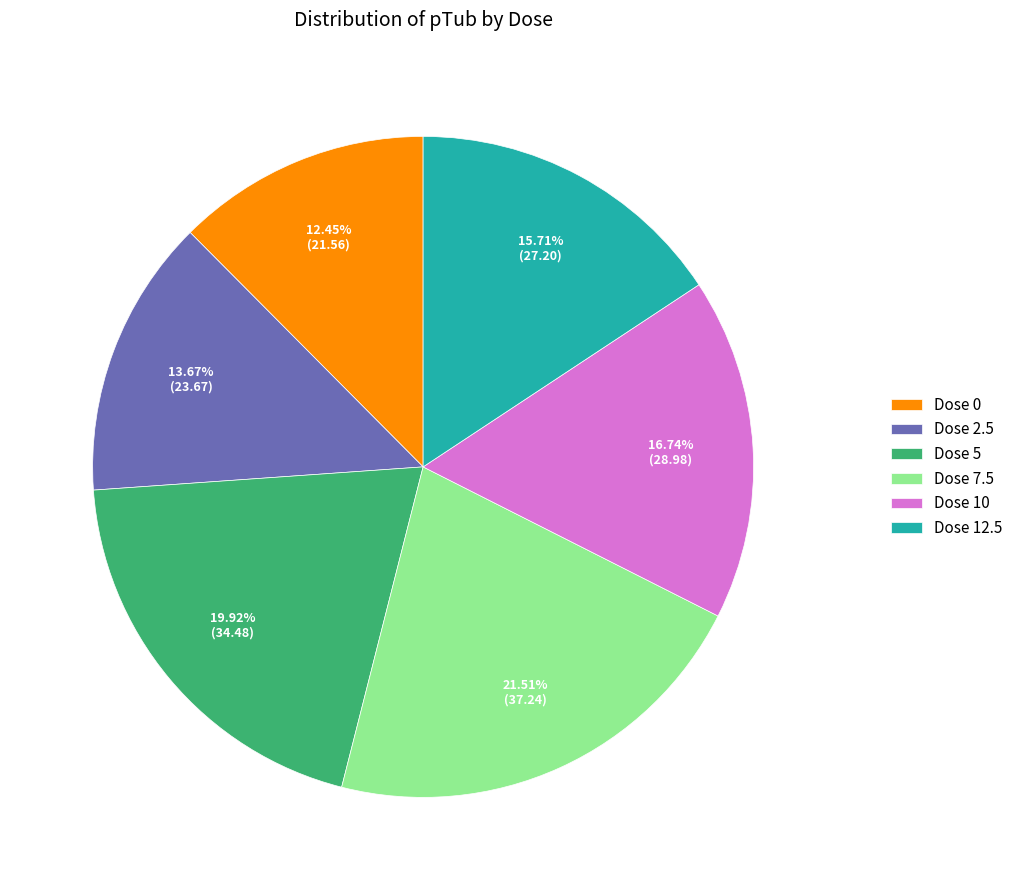

Is it true that Dose 10 is 17% of the pie?

True